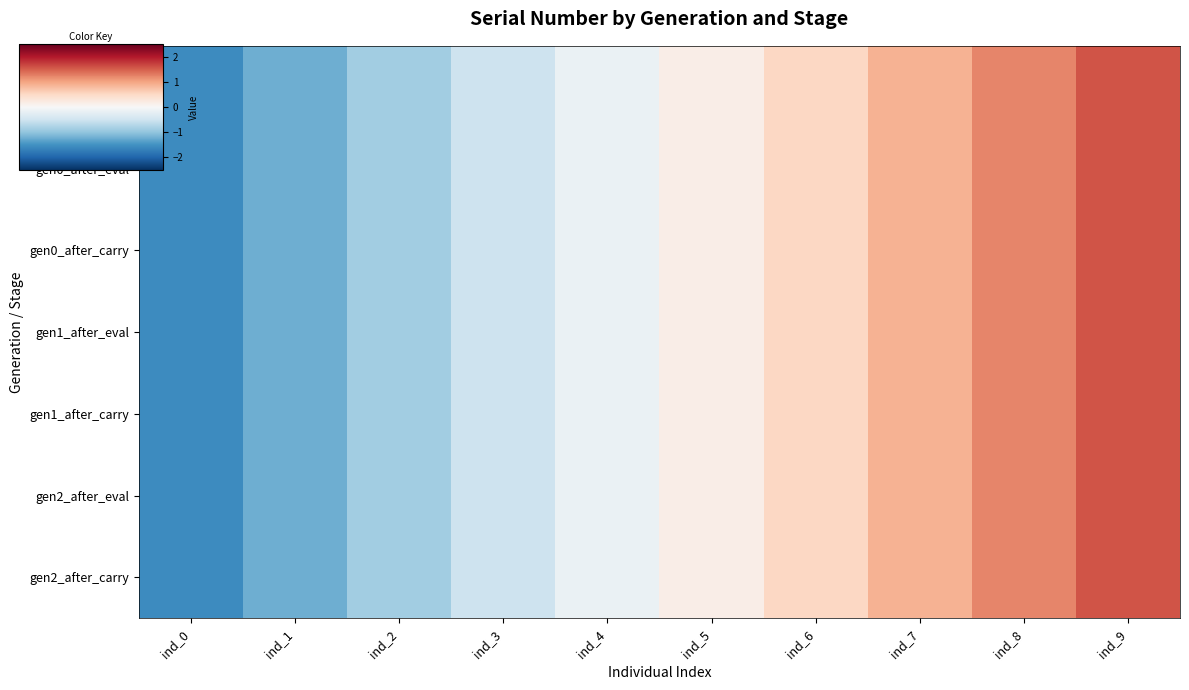

What is the greatest value displayed?

1.6